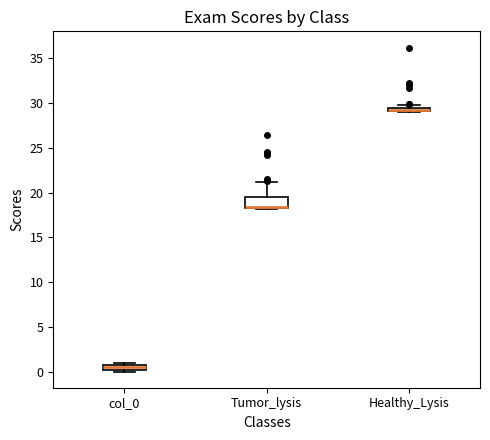

Where is the upper edge of the box for Healthy_Lysis on the y-axis? The values are not printed on the chart, so give them approximately, as read against the axis.

29.5